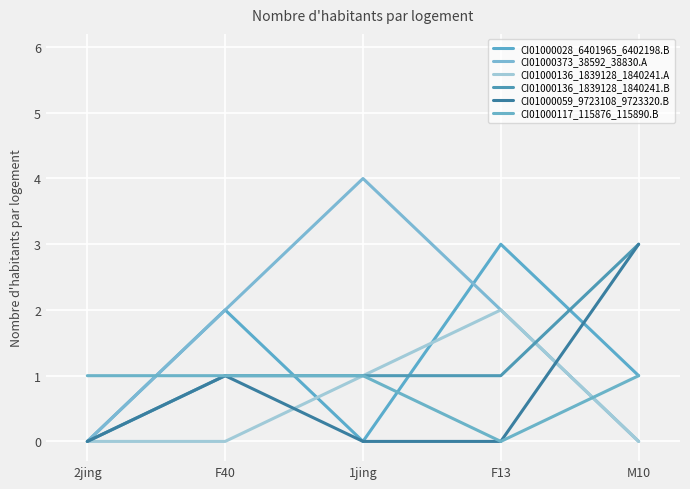

Does the chart have visible grid lines?

Yes